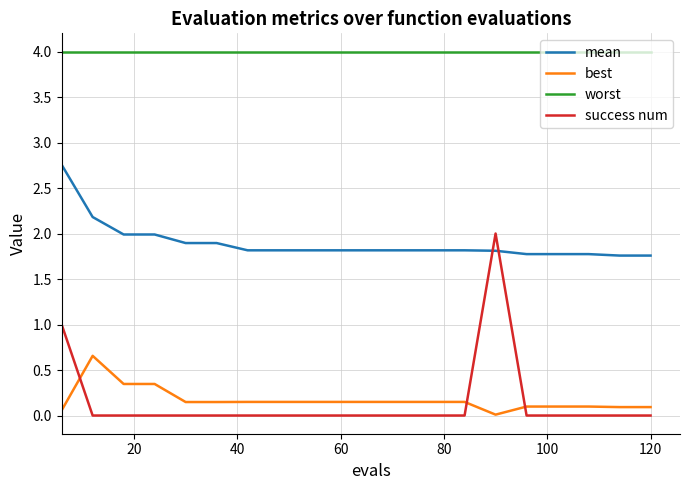

True or false: best and mean intersect in this chart.

False